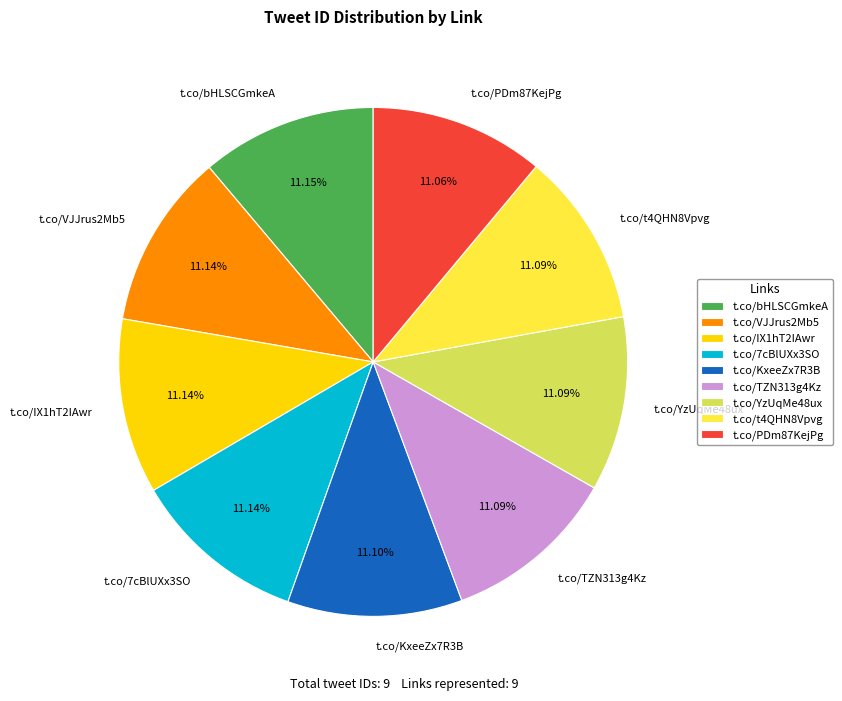

To the nearest percent, what is the combined percentage of t.co/IX1hT2IAwr and t.co/VJJrus2Mb5?

22%